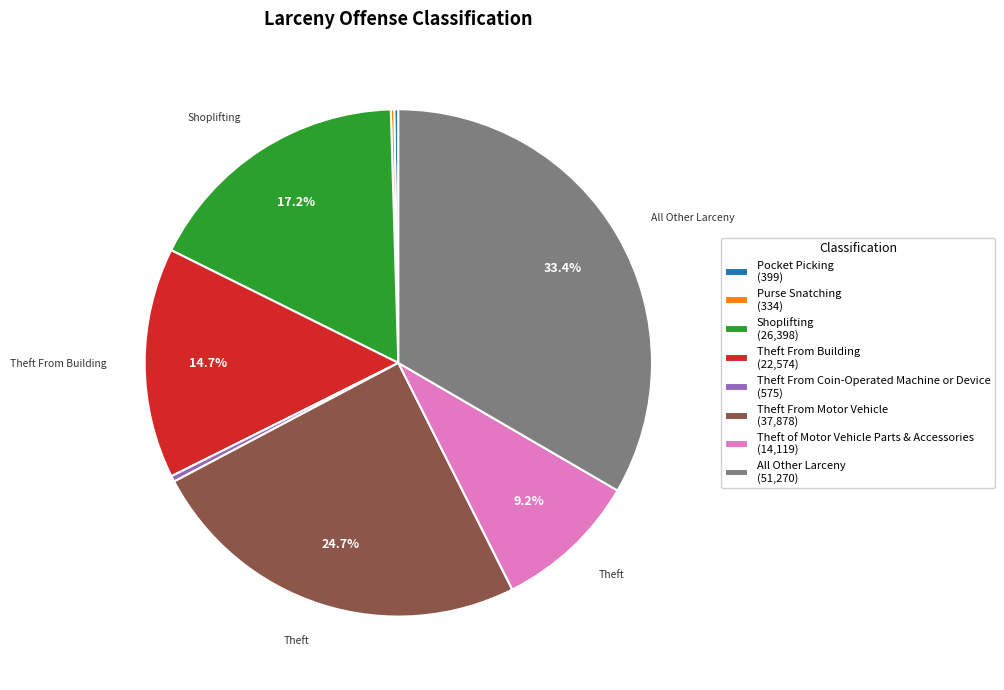

Is the sum of Shoplifting (26,398) and Theft From Building (22,574) greater than half?

No